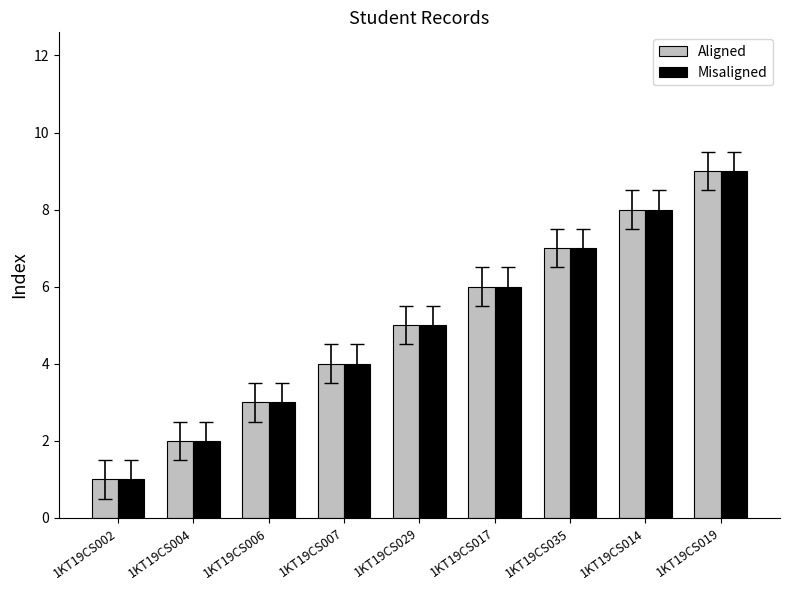

What is the difference between the maximum and minimum values in the Misaligned series?

8